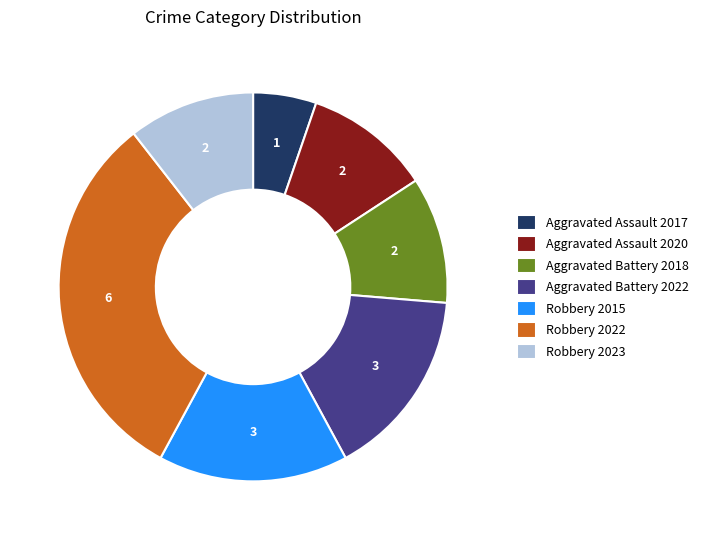

Is it true that Aggravated Battery 2022 is 16% of the pie?

True